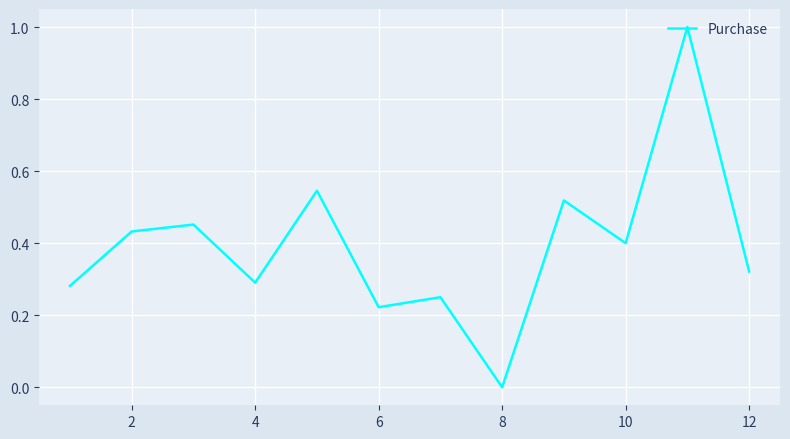

What is the difference between the maximum and minimum values?

1.0